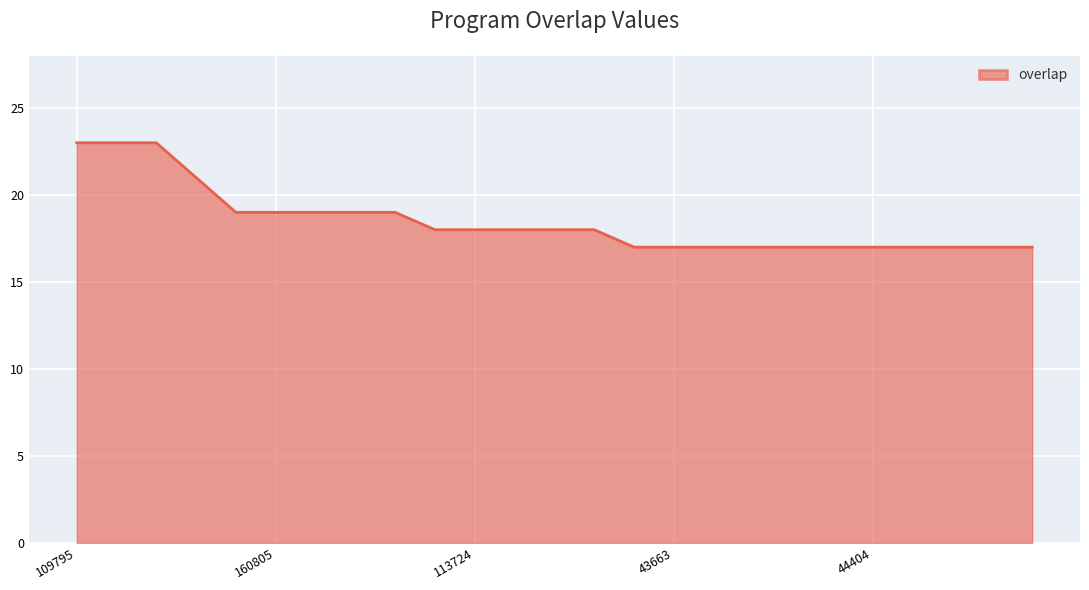

What is the difference between the maximum and minimum values?

6